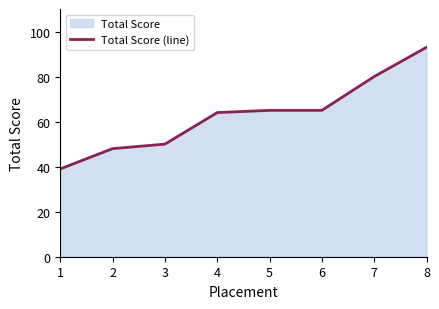

True or false: the data has more than 1 interior local peaks.

False